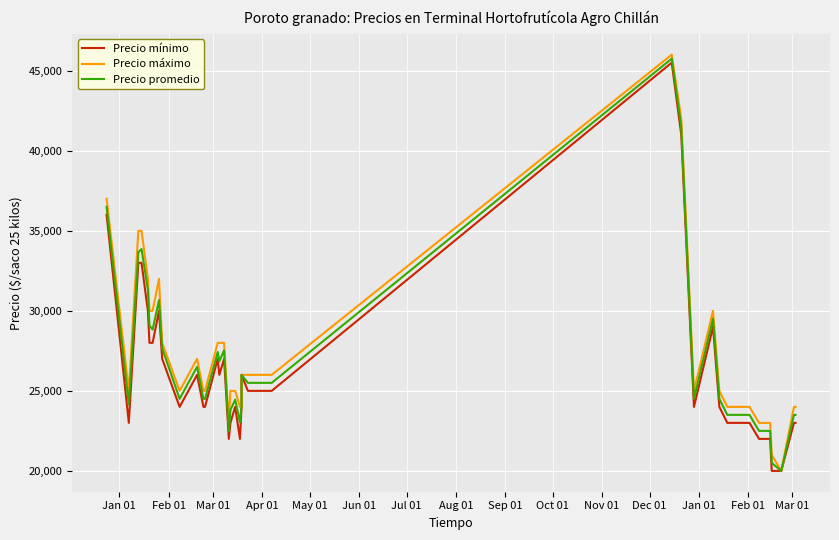

Which series has the largest total across all categories?

Precio máximo